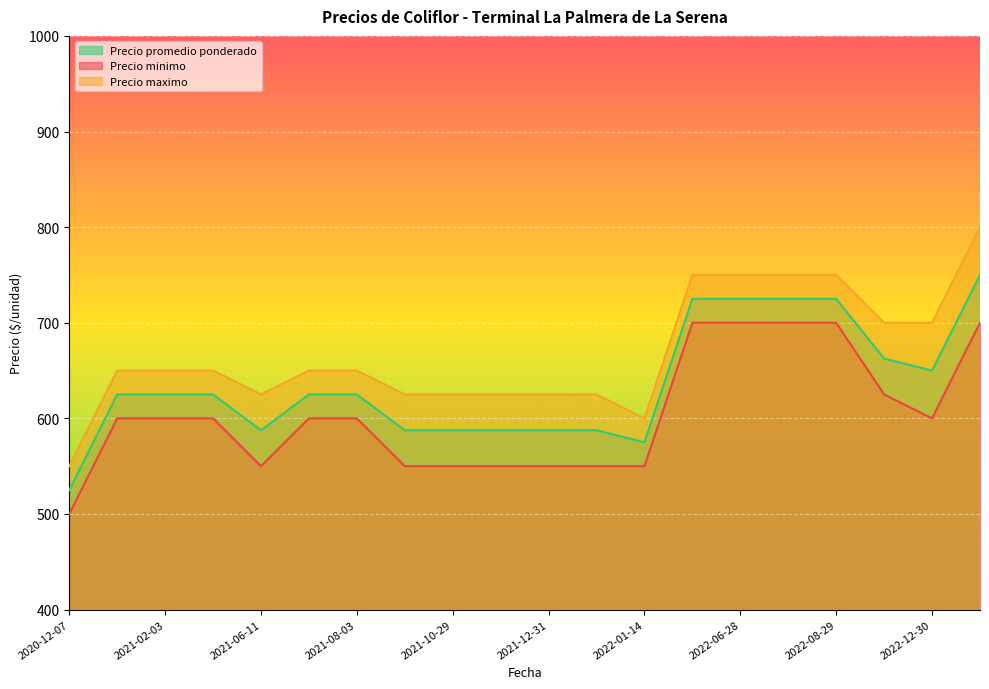

Does the chart display data point markers on the line(s)?

No